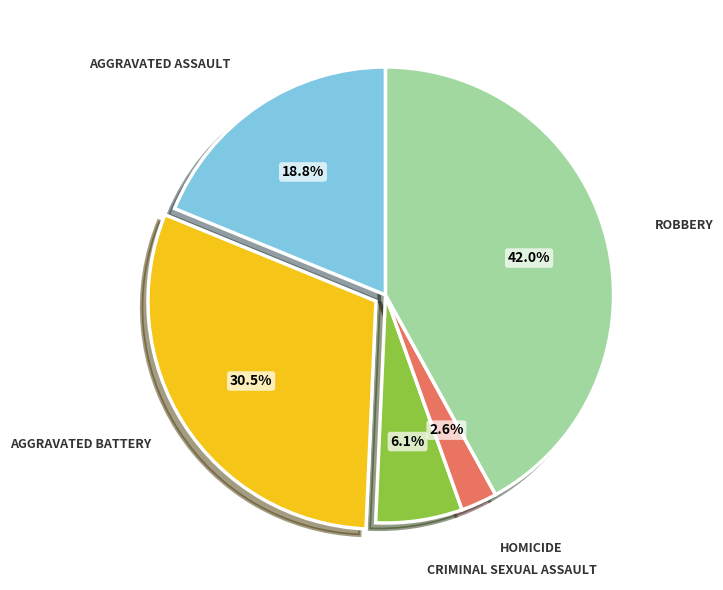

Is there a majority slice in this chart?

No